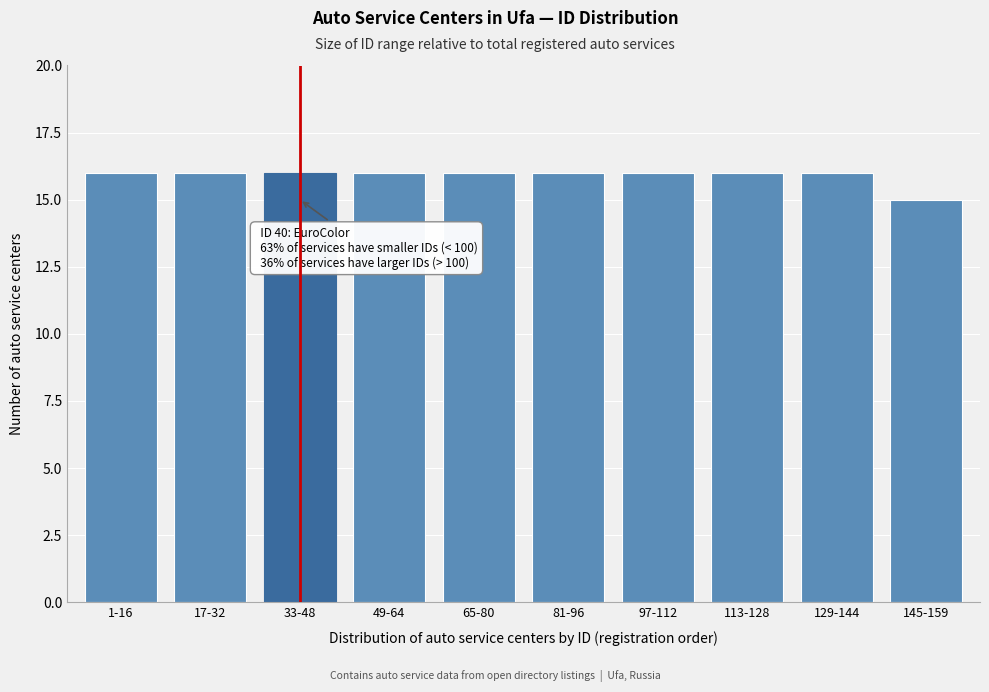

Reading right to left, extract all data points from this chart.

15	16	16	16	16	16	16	16	16	16